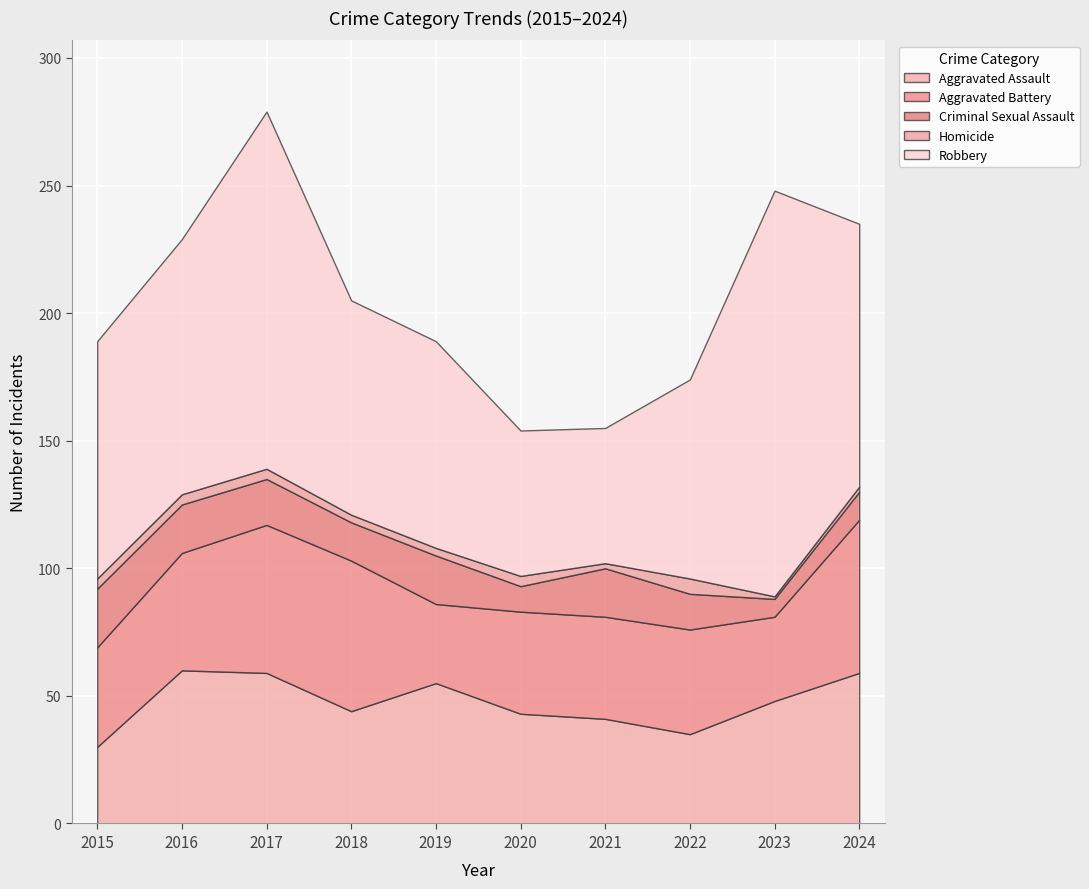

At which category is the sum across all series the highest?

2017